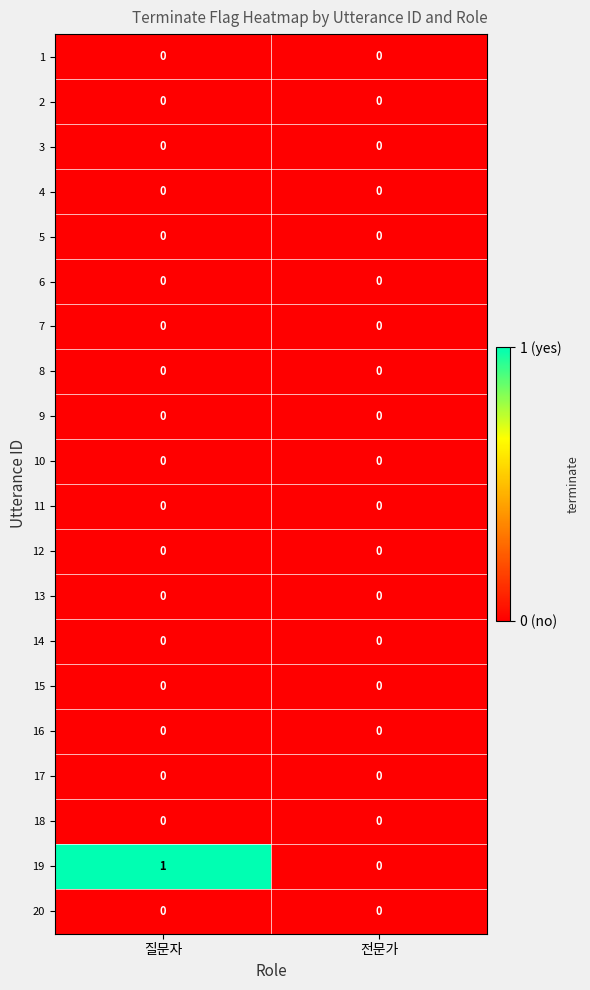

Which series has the widest spread of values?

19